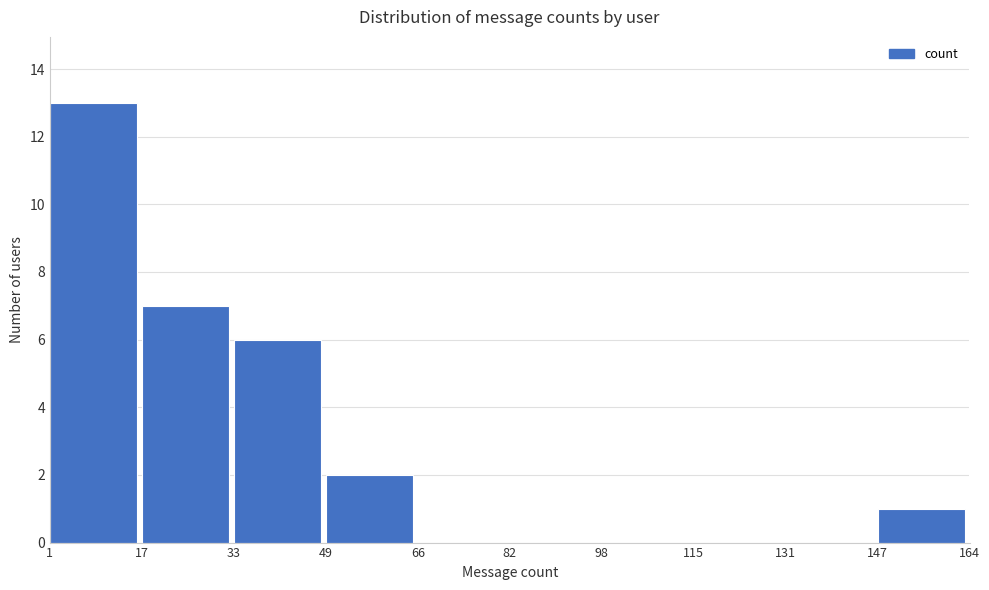

Reading left to right, list every bar in this chart as the range it spans on the x-axis followed by its height. The values are not printed on the chart, so give them approximately, as read against the axis.

1 to 17: 13
17 to 33: 7
33 to 49: 6
49 to 66: 2
66 to 82: 0
82 to 98: 0
98 to 115: 0
115 to 131: 0
131 to 147: 0
147 to 164: 1